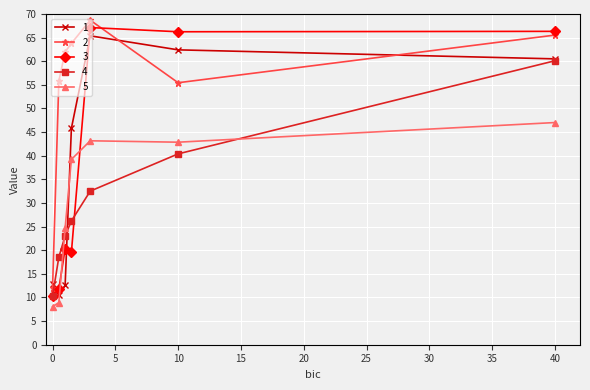

Which series has the widest spread of values?

3